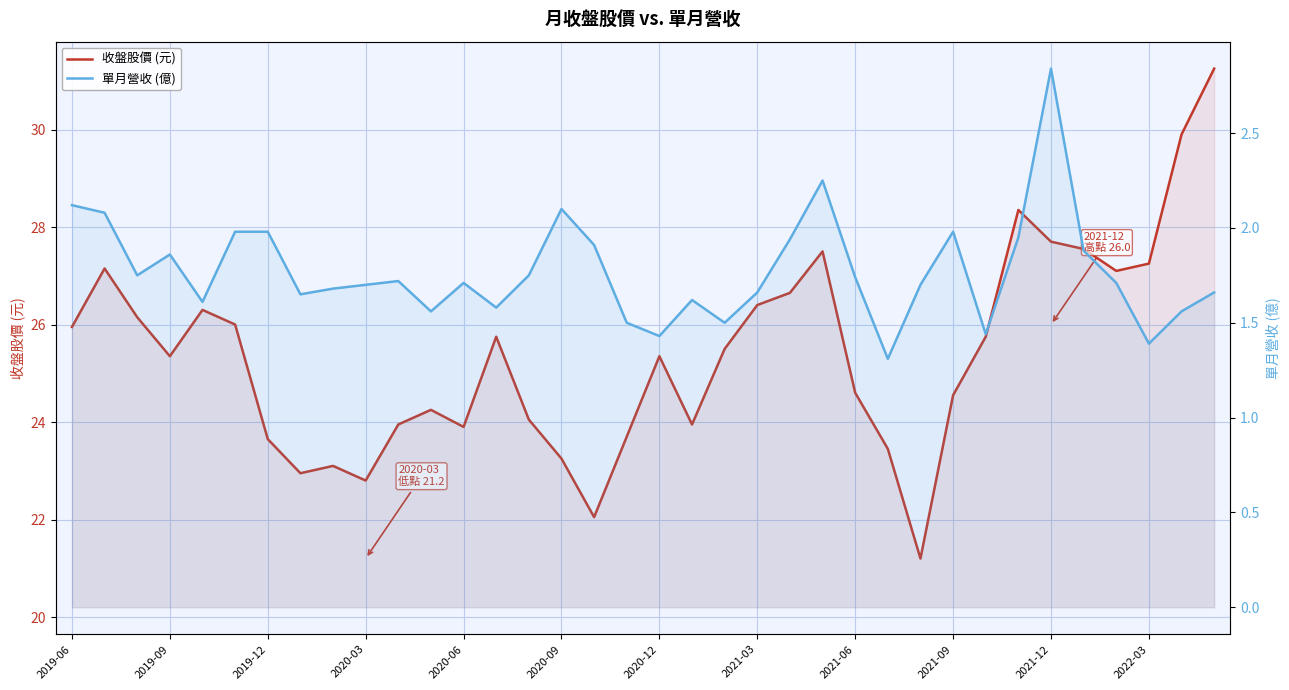

Reading right to left, transcribe all the data shown in this chart.

收盤股價 (元): 31.2	29.9	27.2	27.1	27.6	27.7	28.4	25.8	24.6	21.2	23.4	24.6	27.5	26.6	26.4	25.5	23.9	25.4	23.7	22.1	23.2	24.1	25.8	23.9	24.2	23.9	22.8	23.1	22.9	23.6	26.0	26.3	25.4	26.1	27.1	25.9
單月營收 (億): 1.7	1.6	1.4	1.7	1.9	2.8	1.9	1.4	2.0	1.7	1.3	1.7	2.2	1.9	1.7	1.5	1.6	1.4	1.5	1.9	2.1	1.8	1.6	1.7	1.6	1.7	1.7	1.7	1.6	2.0	2.0	1.6	1.9	1.8	2.1	2.1